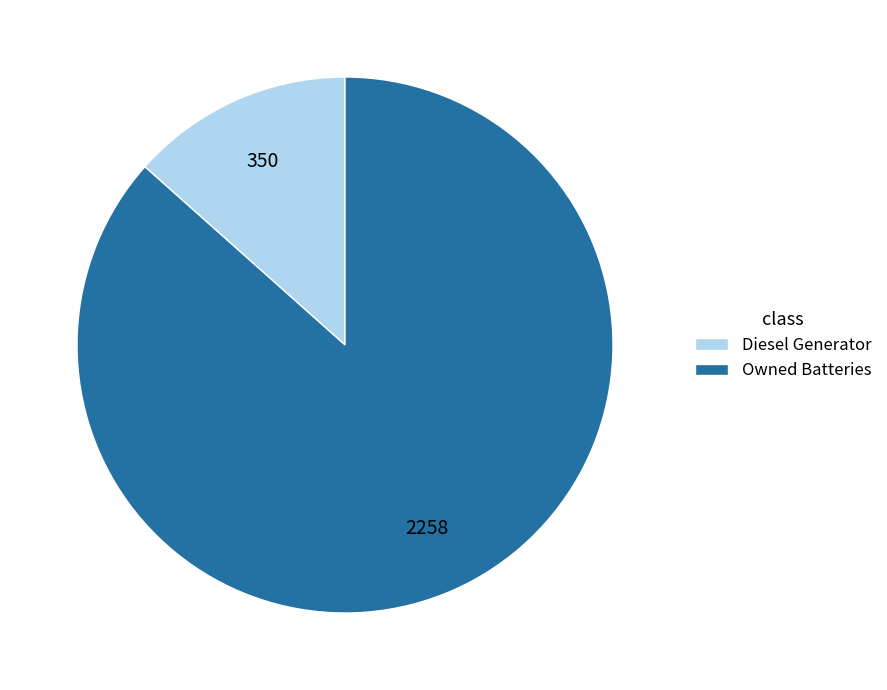

Which slice is the smallest?

Diesel Generator